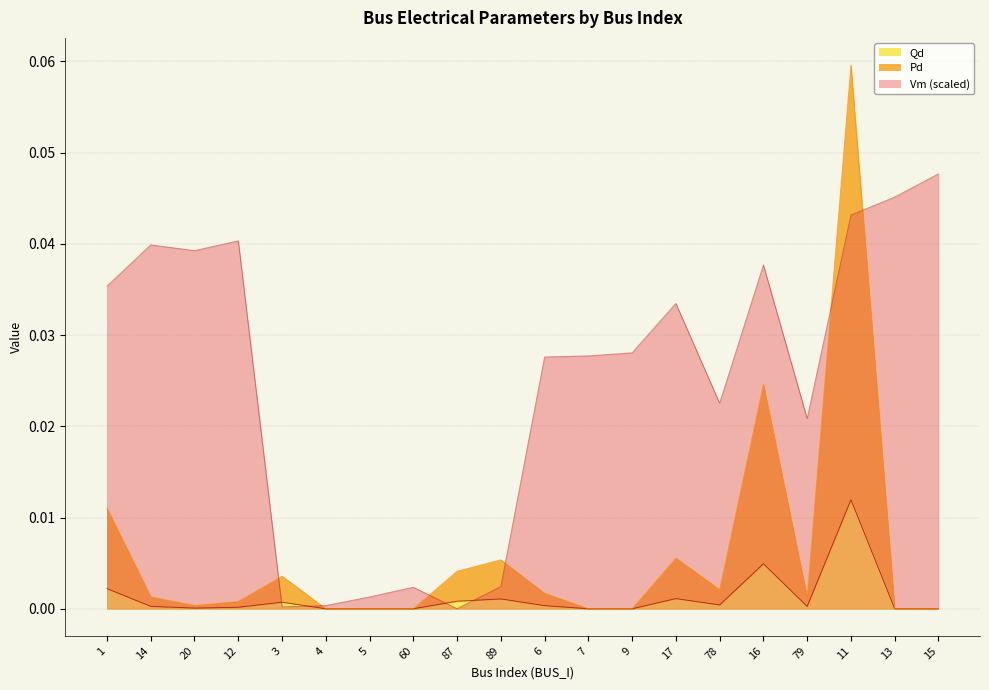

Reading right to left, list all the values displayed in this chart.

Vm: 0.0	0.0	0.0	0.0	0.0	0.0	0.0	0.0	0.0	0.0	0.0	0.0	0.0	0.0	0.0	0.0	0.0	0.0	0.0	0.0
Pd: 0.0	0.0	0.0	0.0	0.0	0.0	0.0	0.0	0.0	0.0	0.0	0.0	0.0	0.0	0.0	0.0	0.0	0.0	0.0	0.0
Qd: 0.0	0.0	0.1	0.0	0.0	0.0	0.0	0.0	0.0	0.0	0.0	0.0	0.0	0.0	0.0	0.0	0.0	0.0	0.0	0.0